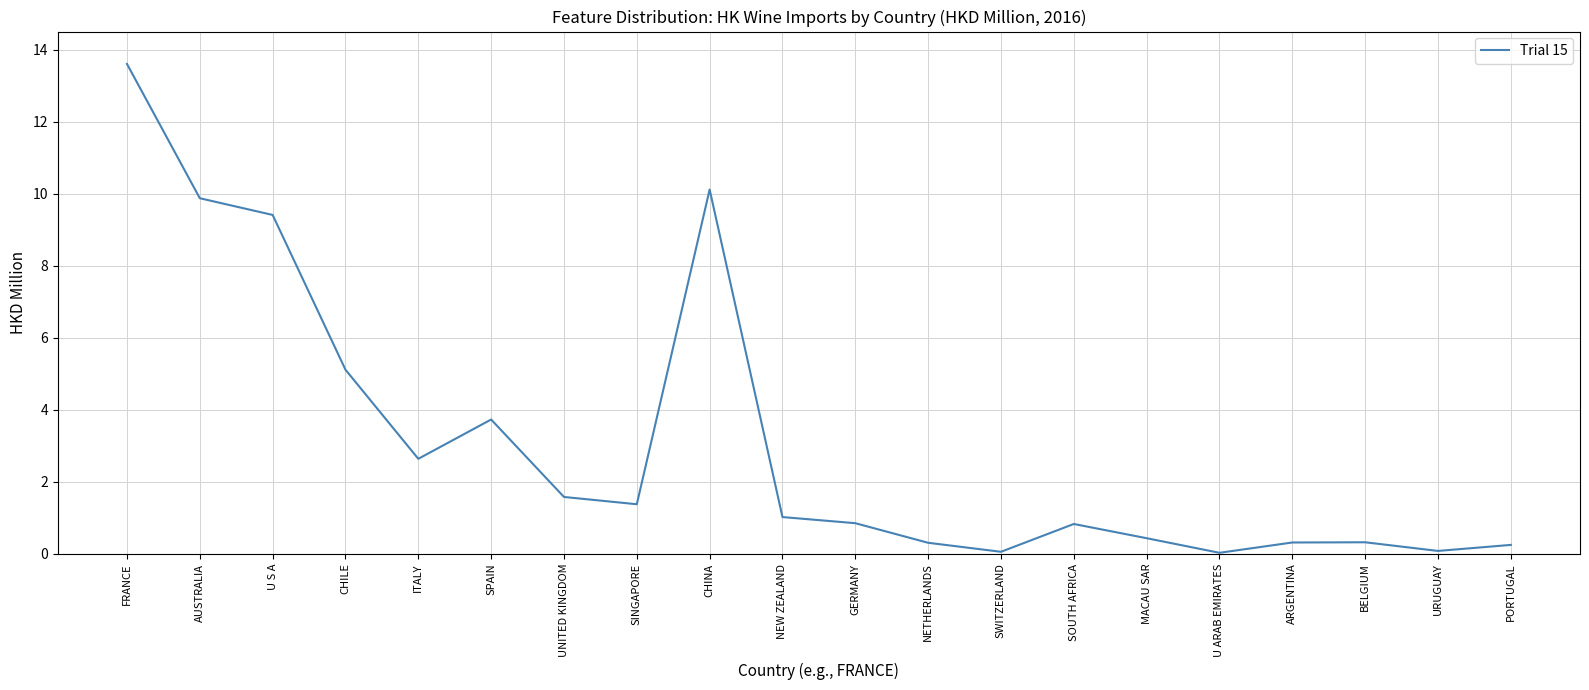

How many lines are shown in the chart?

1